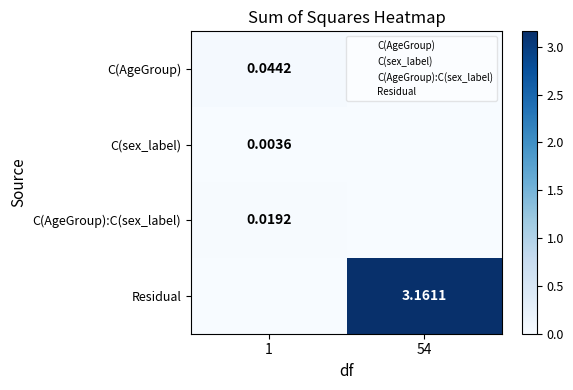

True or false: C(AgeGroup):C(sex_label) has a value of -0.0 at 54.

False